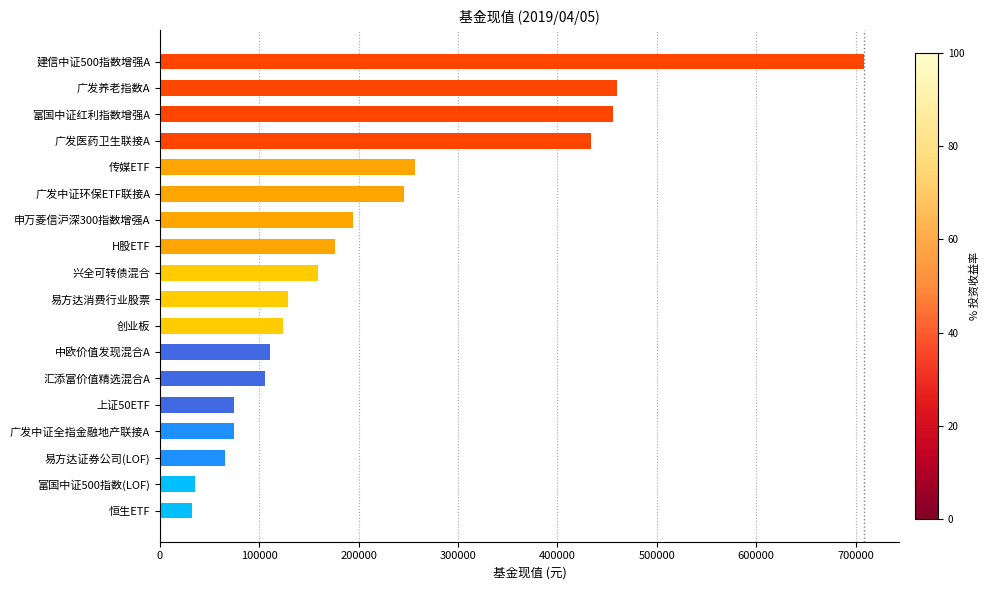

The value at 易方达消费行业股票 is 128486.3. True or false?

True